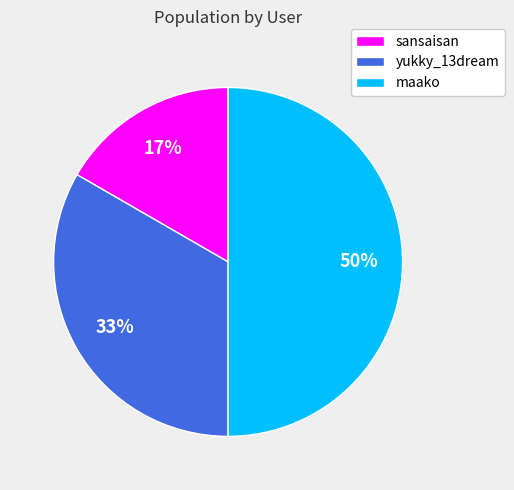

Is it true that maako is 40% of the pie?

False